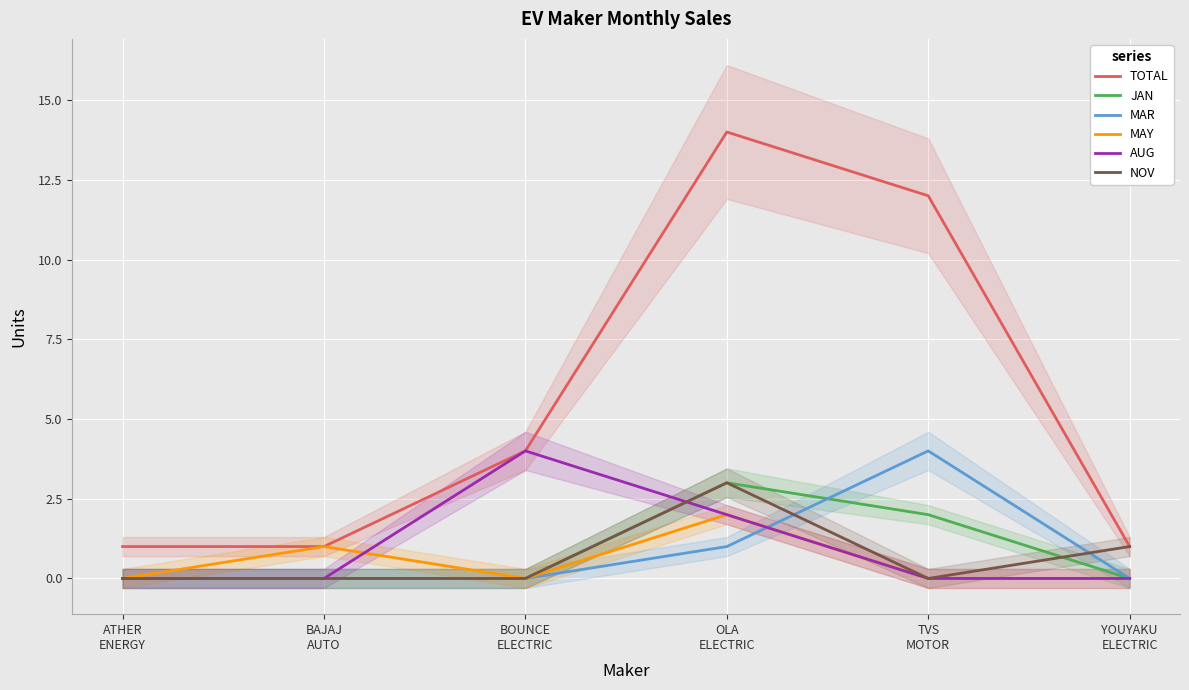

The value of AUG at ATHER
ENERGY is 0. True or false?

True